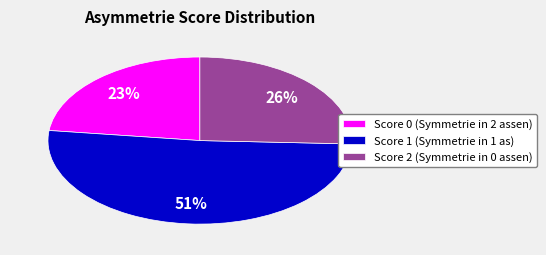

Which slice is the smallest?

Score 0 (Symmetrie in 2 assen)